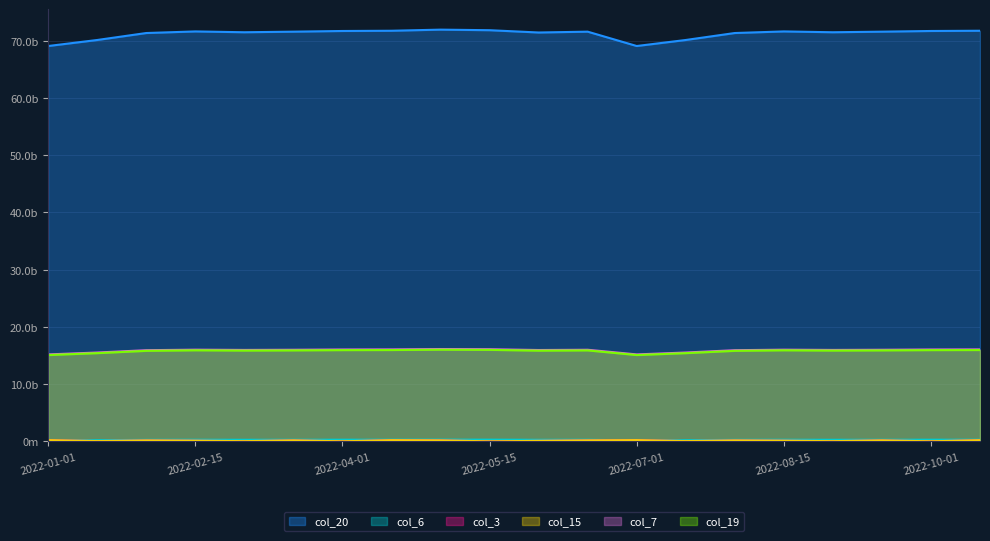

The value of col_3 at 2022-06-15 is 268554157. True or false?

False